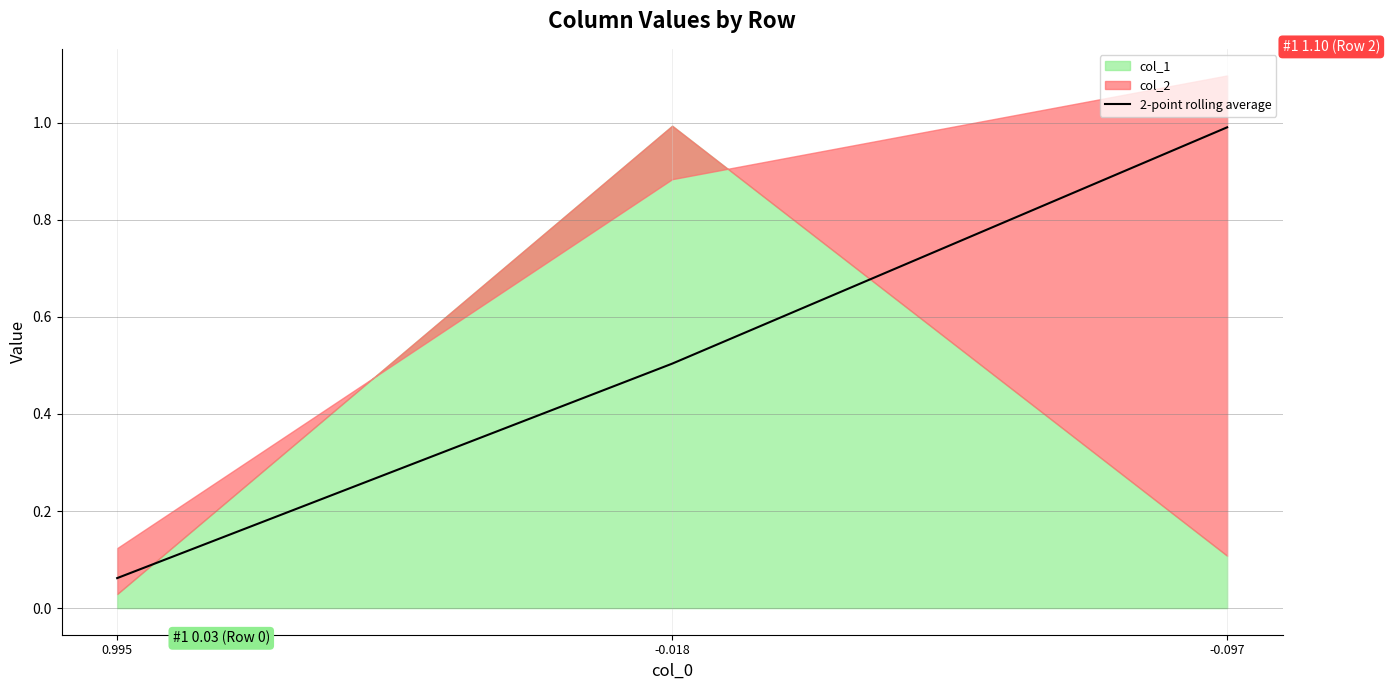

Which label corresponds to the largest value in the chart?

-0.097